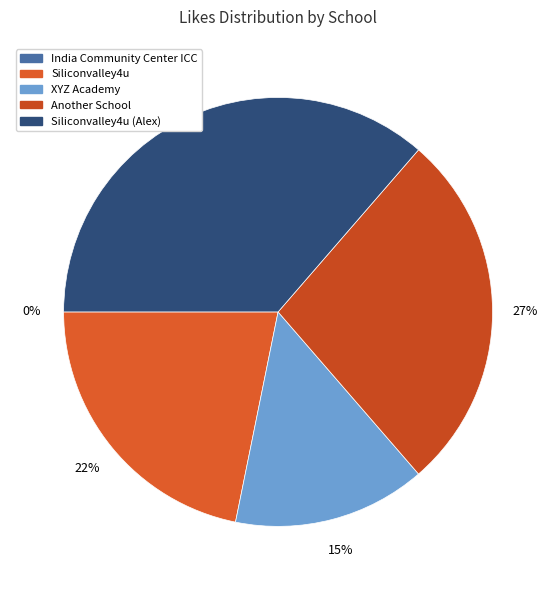

The India Community Center ICC slice represents 0% of the pie. True or false?

True